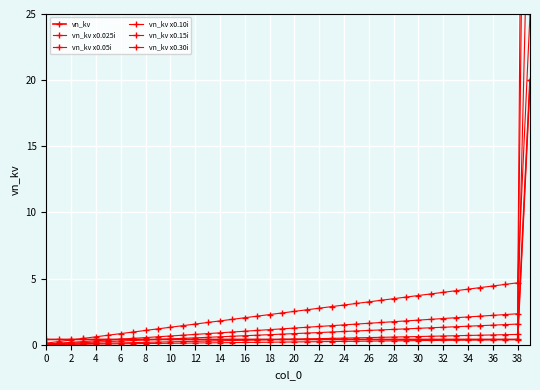

What is the difference between the maximum and minimum values in the vn_kv series?

19.6